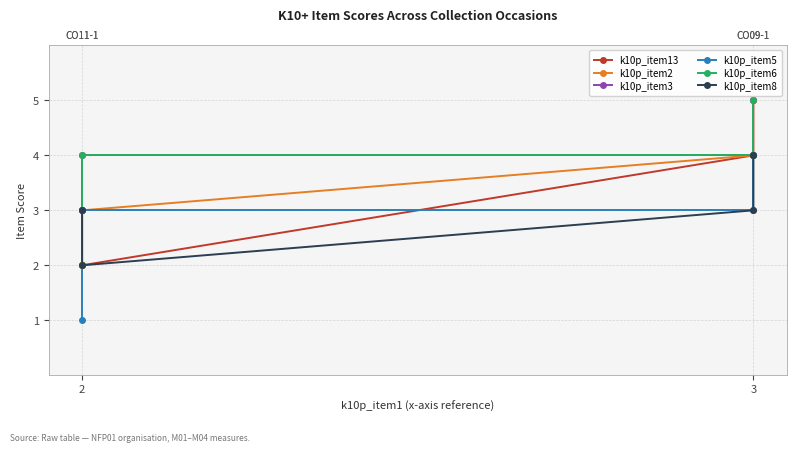

True or false: k10p_item3 and k10p_item6 cross at least once.

False